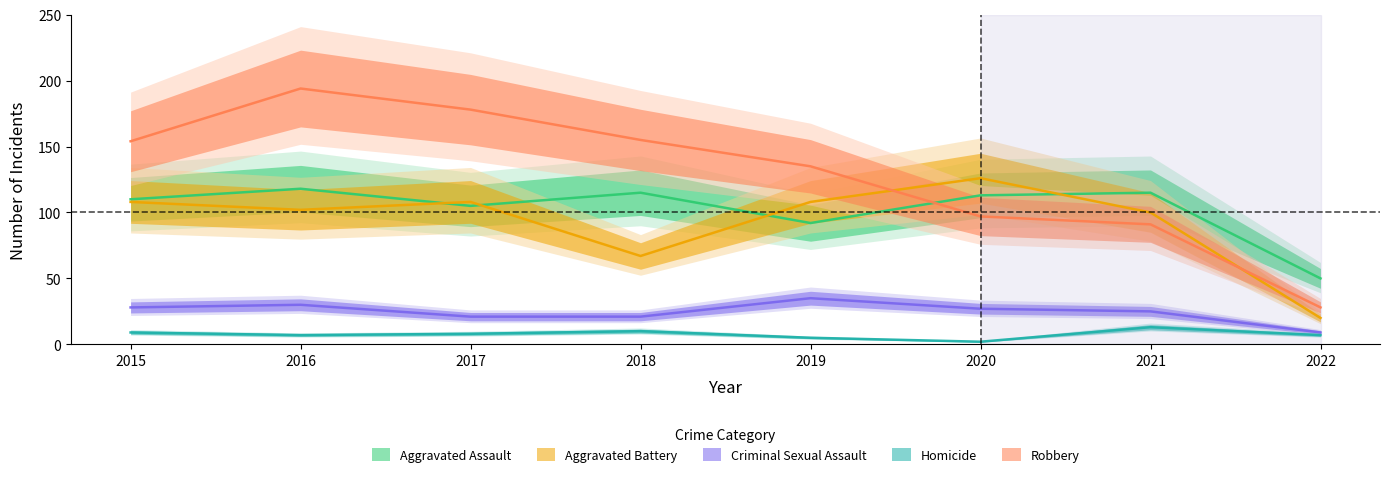

Reading right to left, extract all data points from this chart.

Aggravated Assault: 50	115	113	92	115	105	118	110
Aggravated Battery: 20	100	126	108	67	108	102	108
Criminal Sexual Assault: 9	25	27	35	21	21	30	28
Homicide: 7	13	2	5	10	8	7	9
Robbery: 28	91	97	135	155	178	194	154